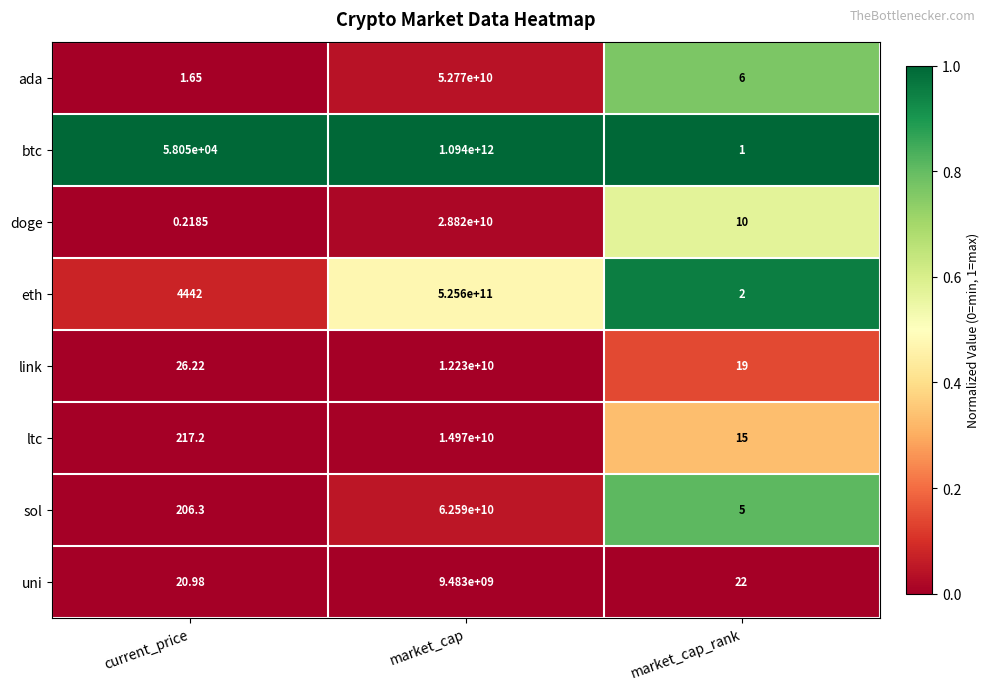

Which series has the largest range (max minus min)?

btc